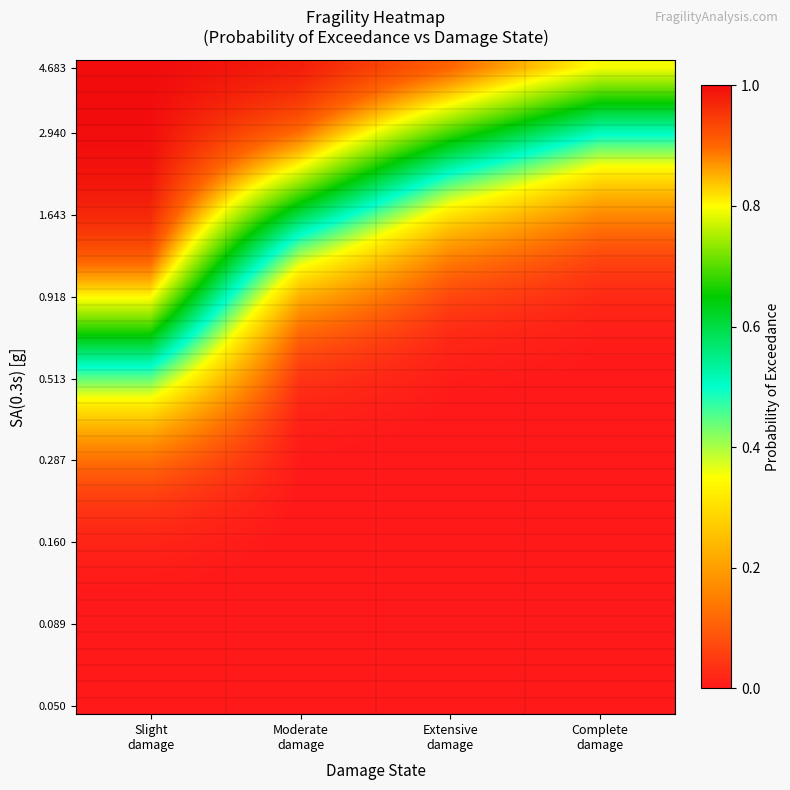

What is the difference between the highest and lowest values at Complete
damage?

0.8